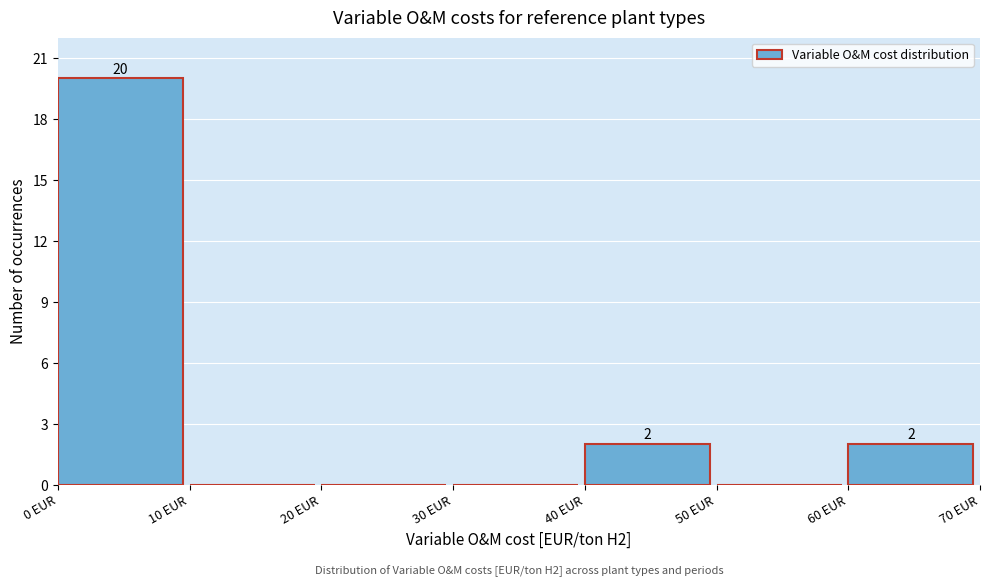

Which range on the x-axis has the tallest bar?

0 to 10